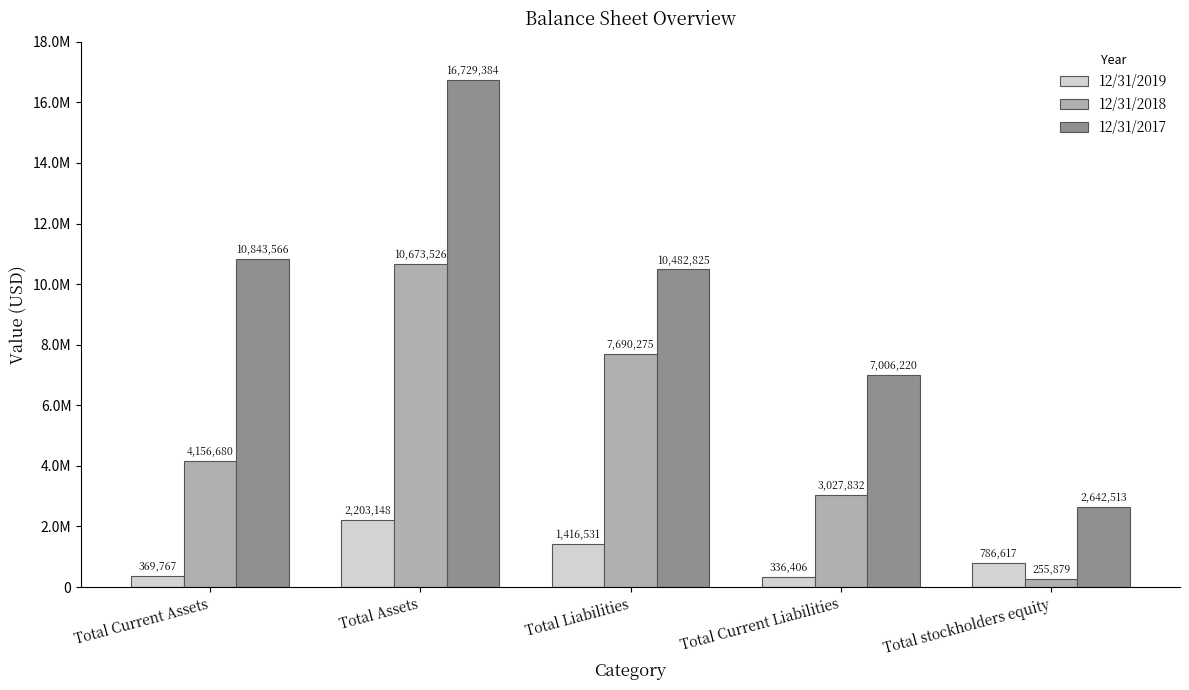

What is the difference between the 12/31/2019 values at Total Current Assets and Total Current Liabilities?

33361